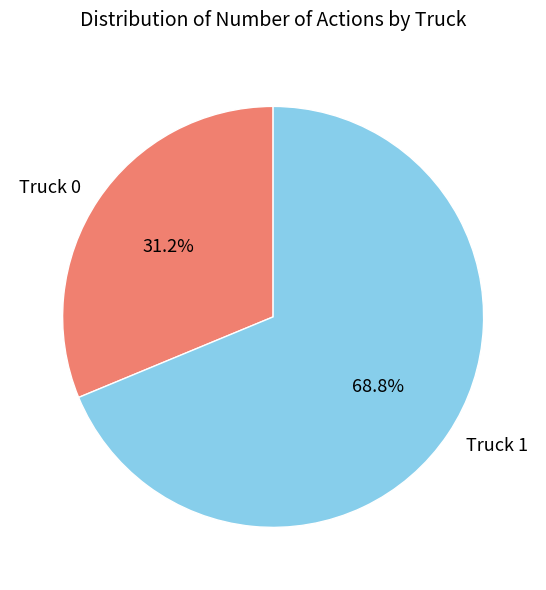

What is the largest slice in the pie chart?

Truck 1